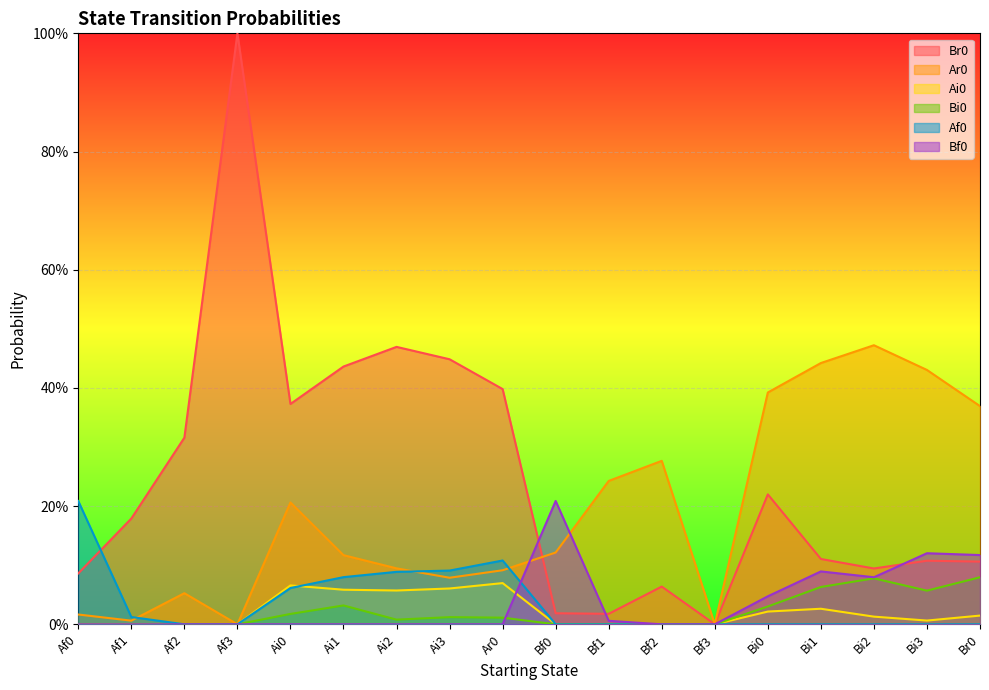

At which label does Af0 reach its minimum?

Af2